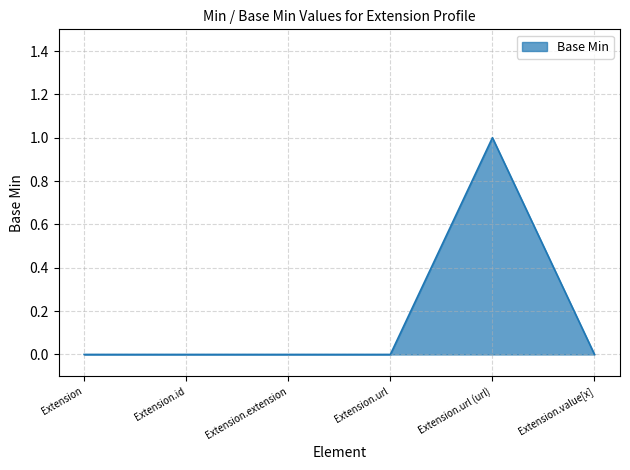

Which category has the highest value across all series?

Extension.url (url)